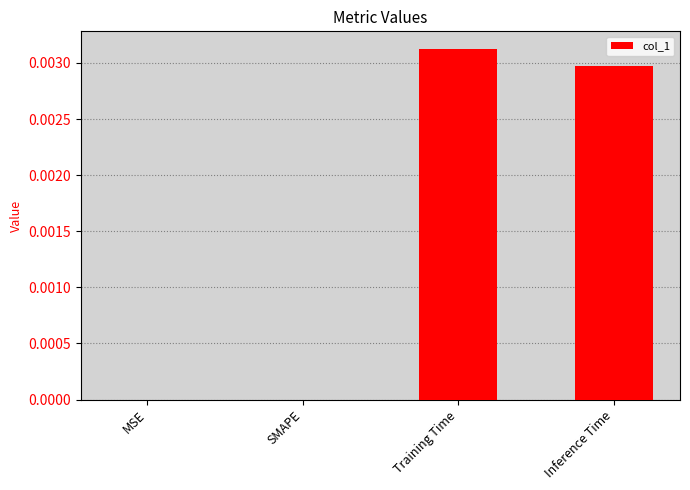

Between Inference Time and MSE, which is larger?

Inference Time